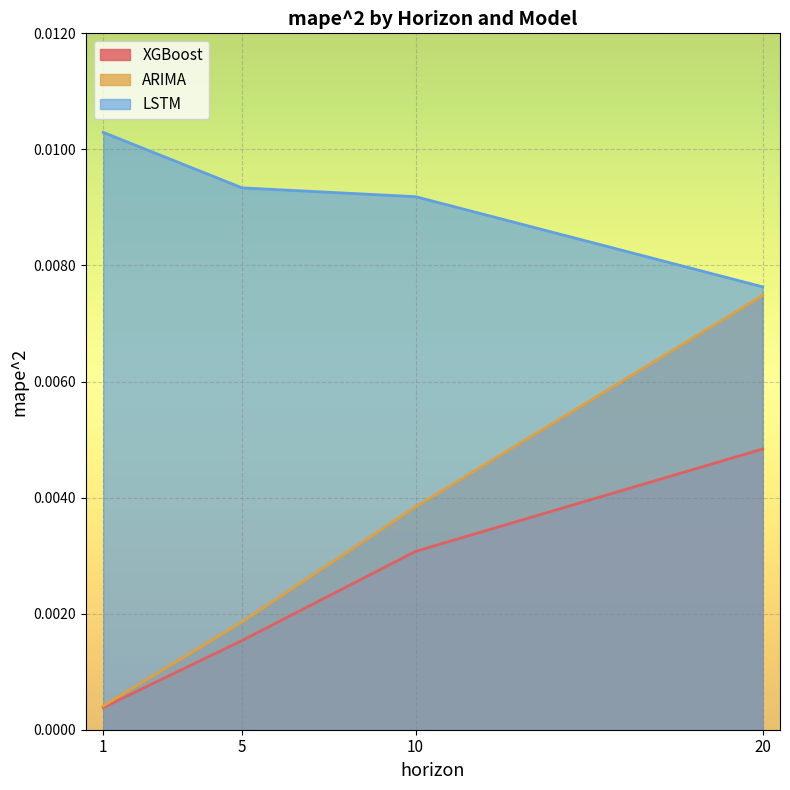

At which label is XGBoost closest to 0?

1